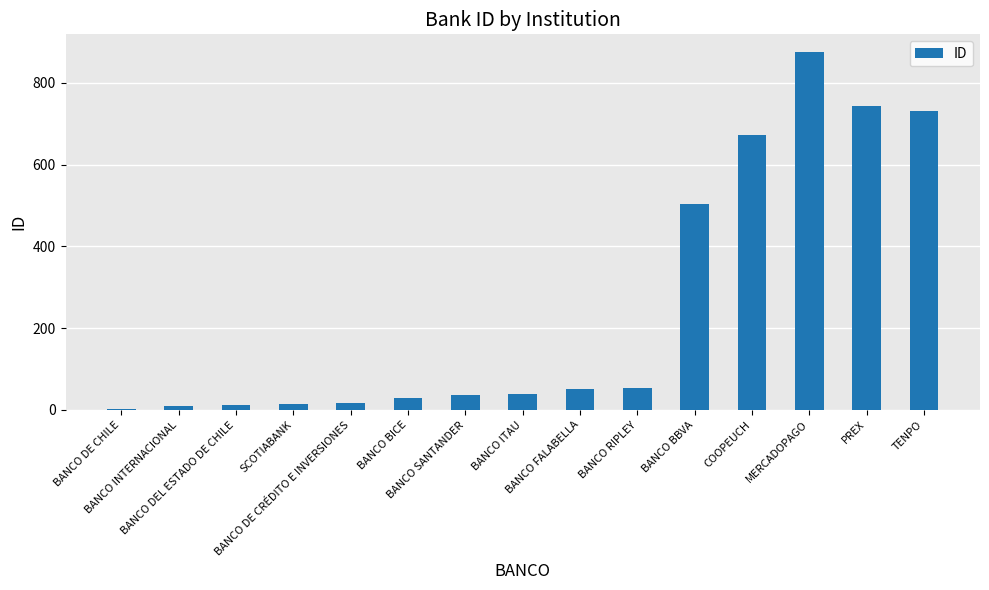

What is the greatest value displayed?

875